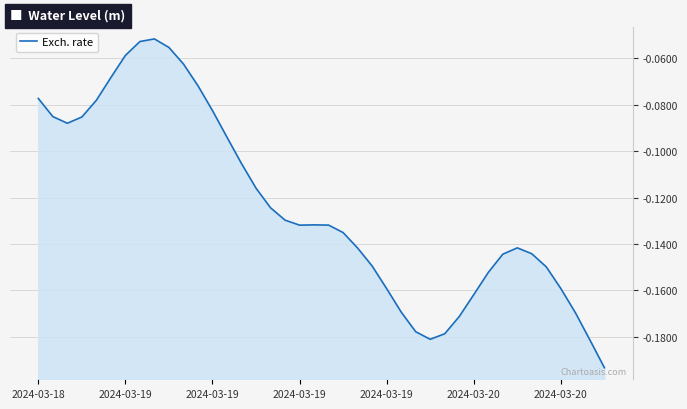

Is it true that the value at 2024-03-19 is -0.0?

False